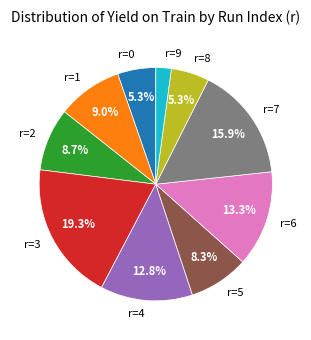

True or false: r=2 accounts for 2% of the total.

False